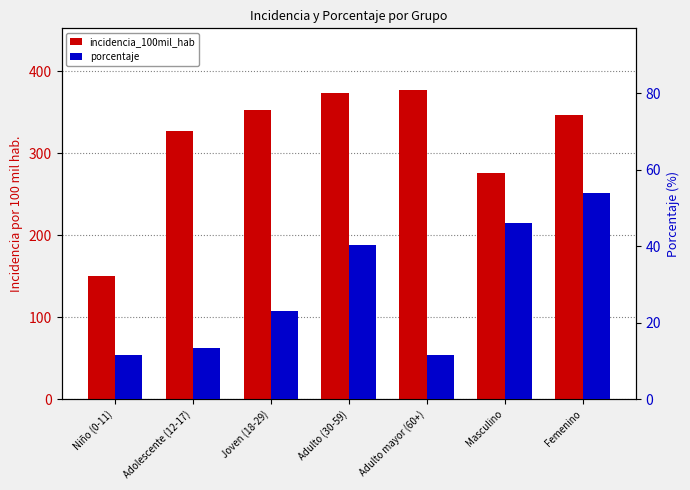

How many bars are there in each group?

2